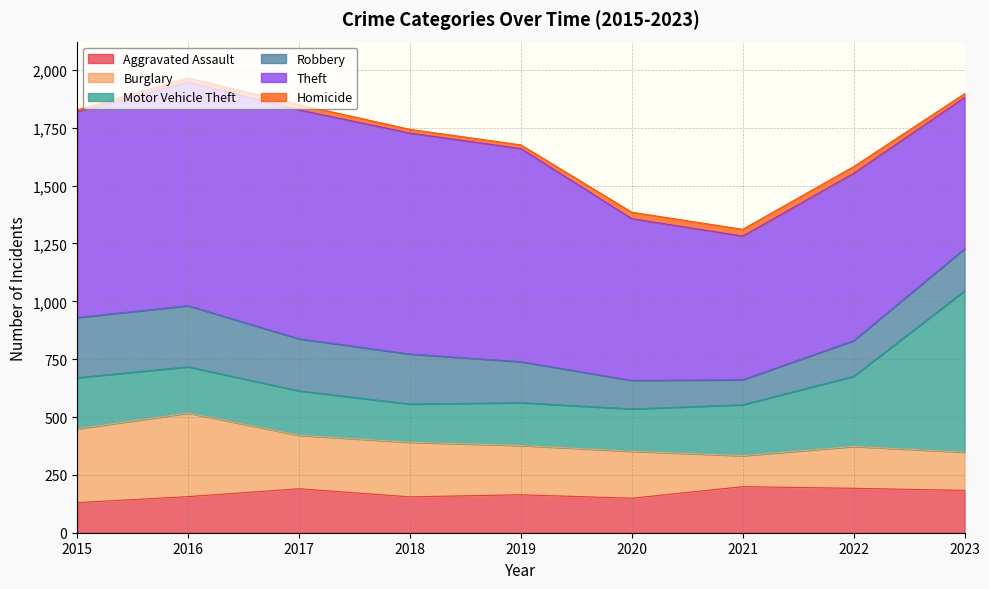

Which series has the largest total across all categories?

Theft